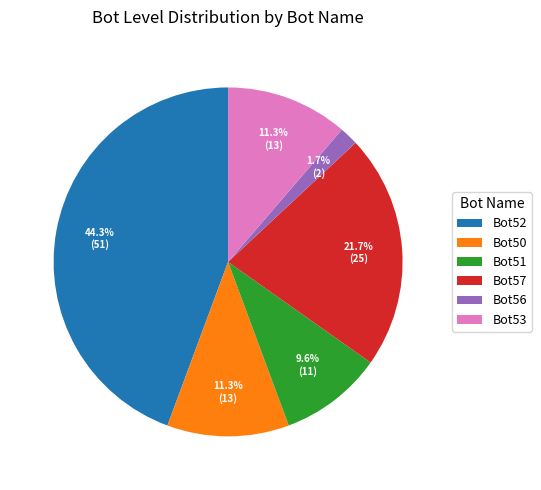

Count the number of slices in the pie.

6